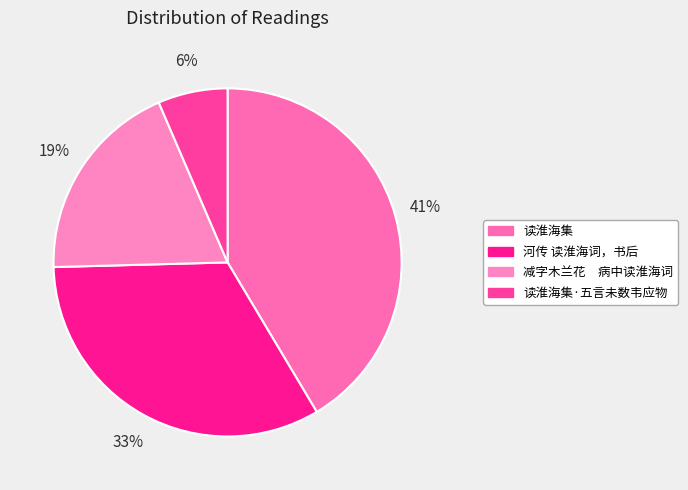

Count the number of slices in the pie.

4